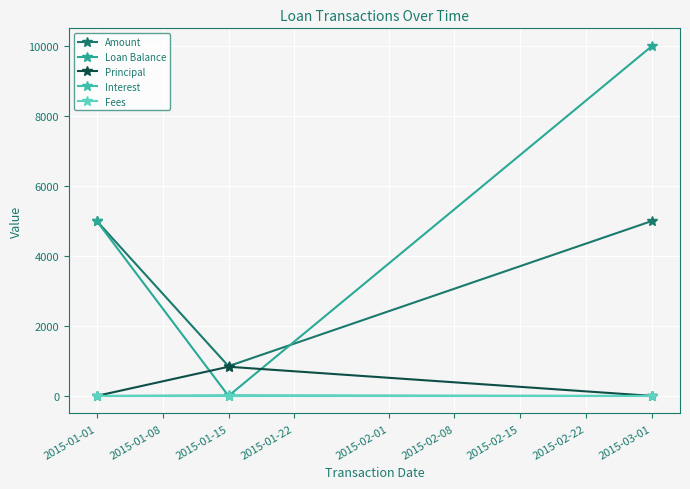

What is the average value of the Loan Balance series?

5000.0